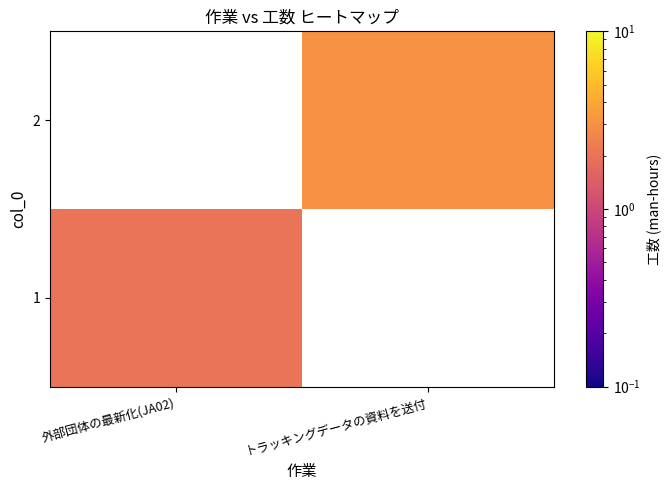

Is the value of 1 at 外部団体の最新化(JA02) greater than the value of 2 at 外部団体の最新化(JA02)?

No